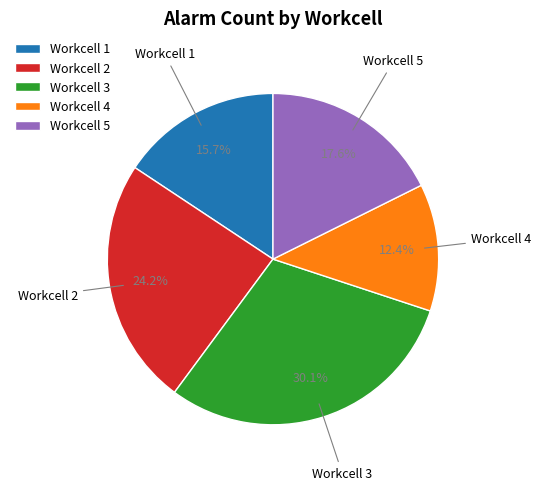

To the nearest percent, what is the average slice percentage?

20%